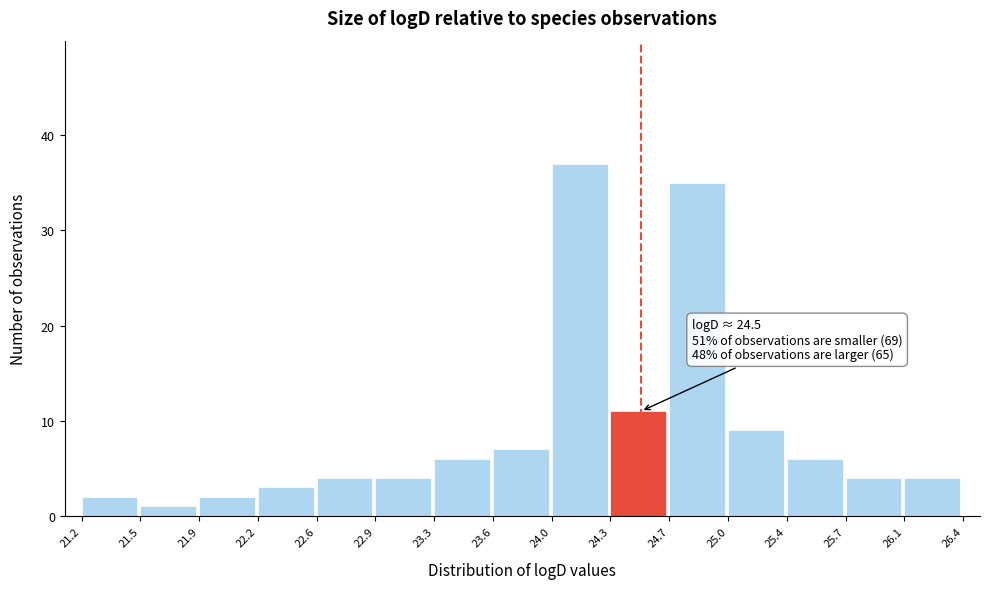

Over which range of the x-axis is the bar tallest?

24.0 to 24.3